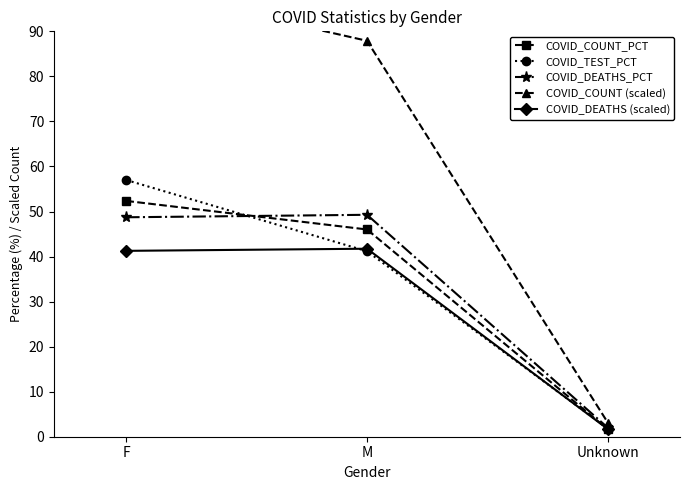

Reading left to right, what are all the values shown in this chart?

COVID_COUNT_PCT: 52.4	46.0	1.6
COVID_TEST_PCT: 57.0	41.2	1.8
COVID_DEATHS_PCT: 48.7	49.3	2.0
COVID_COUNT (scaled): 100.0	87.9	3.1
COVID_DEATHS (scaled): 41.3	41.7	1.7